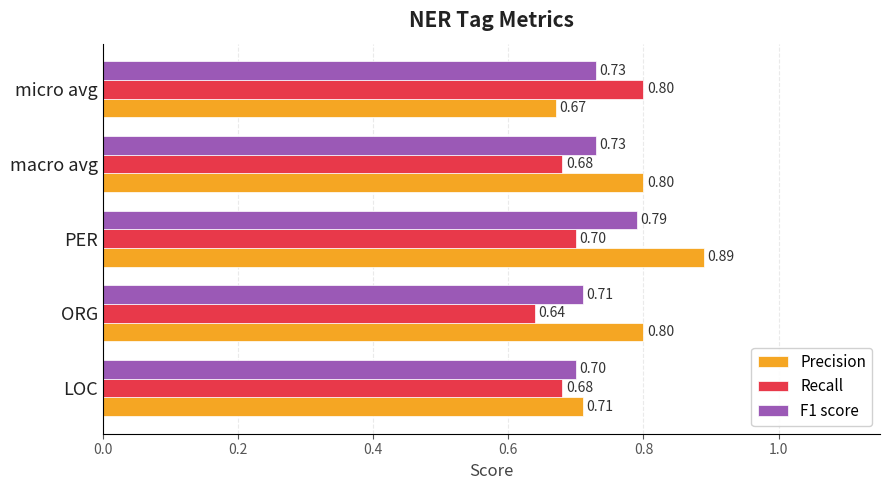

What is the sum of all Recall values?

3.5